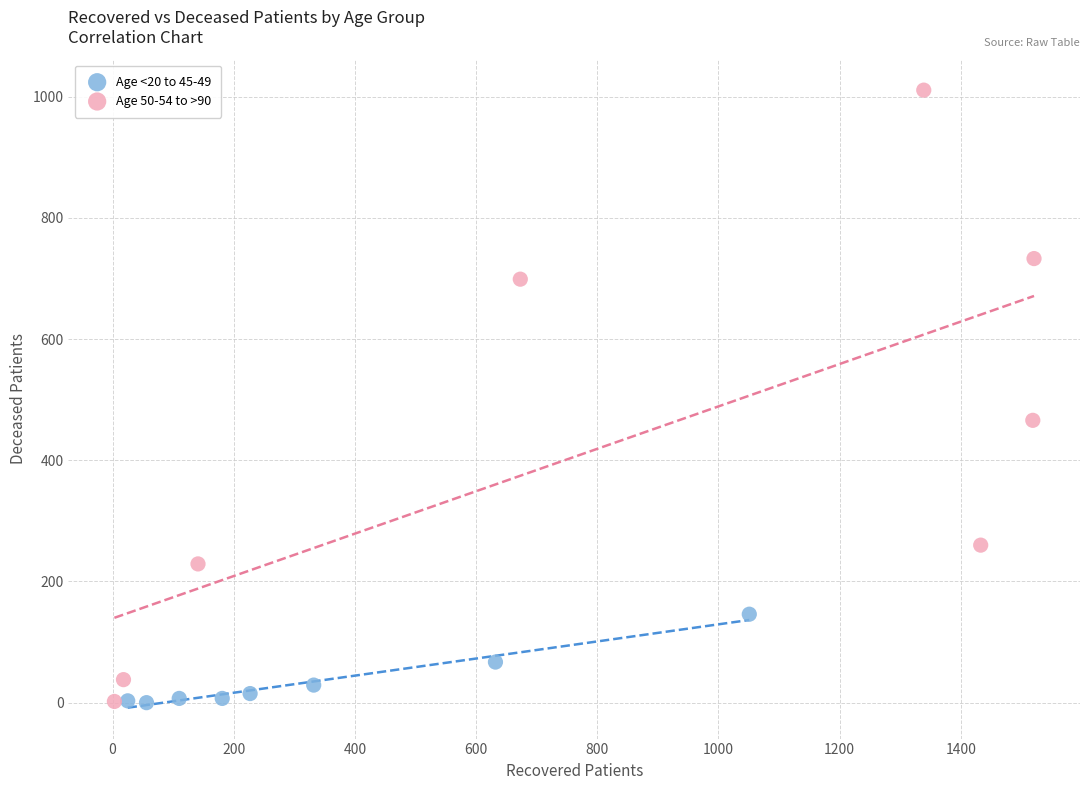

Which series has the largest Y range (max minus min)?

Age 50-54 to >90